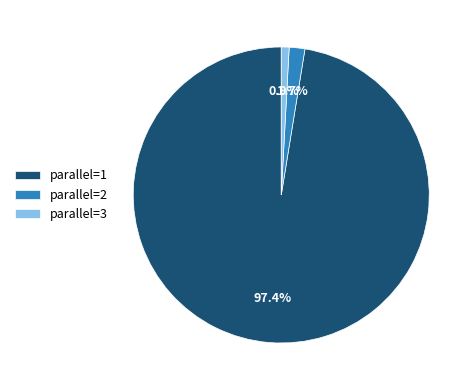

Does parallel=1 account for over 50% of the chart?

Yes